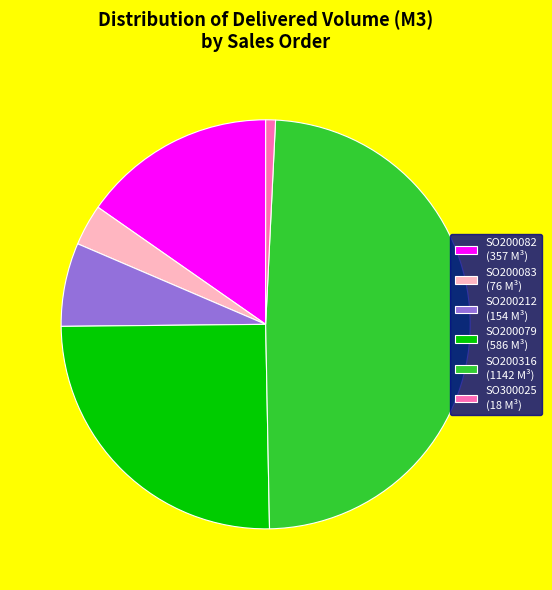

Is there a majority slice in this chart?

No